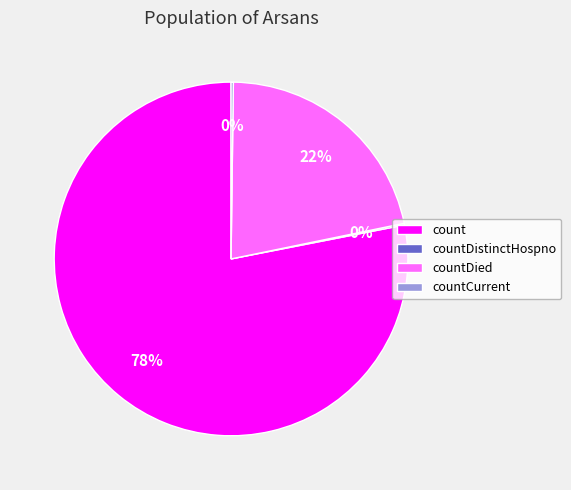

What is the largest slice in the pie chart?

count